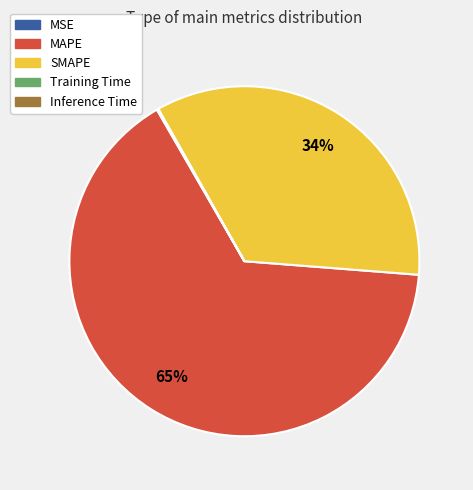

True or false: SMAPE accounts for 48% of the total.

False